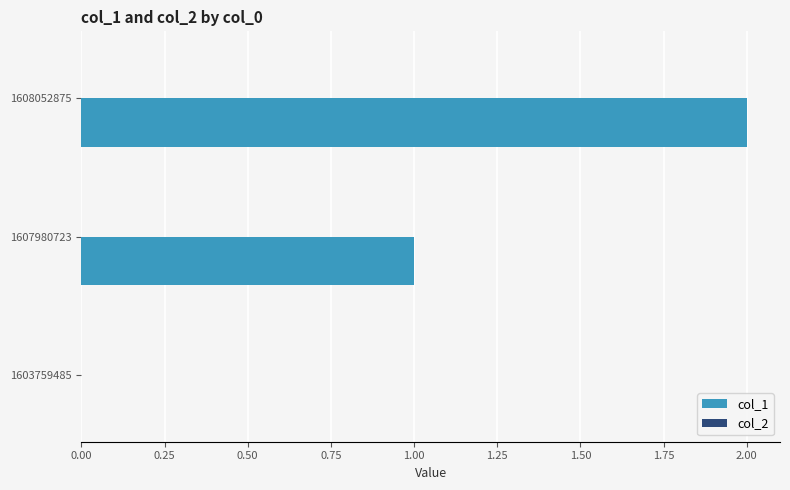

At which category does the chart reach its peak across all series?

1608052875